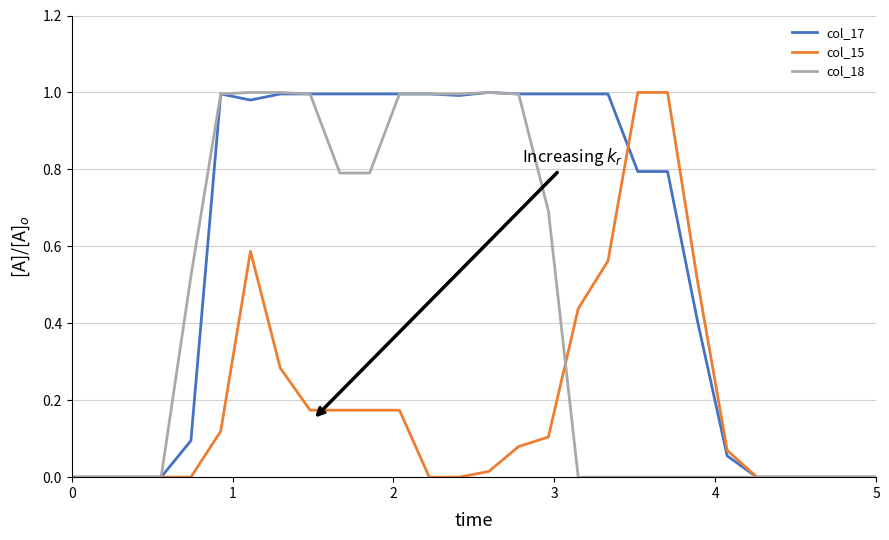

What are all the series names shown in the legend?

col_17, col_15, col_18